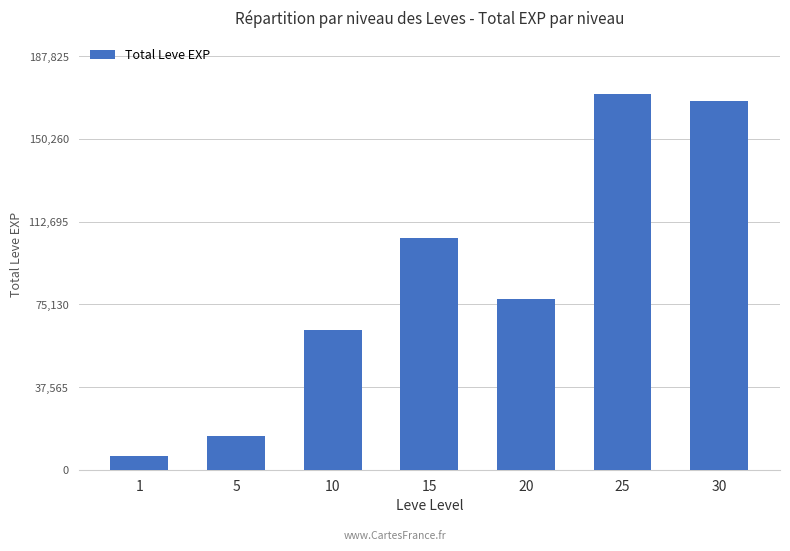

Rank the categories by value from lowest to highest.

1, 5, 10, 20, 15, 30, 25